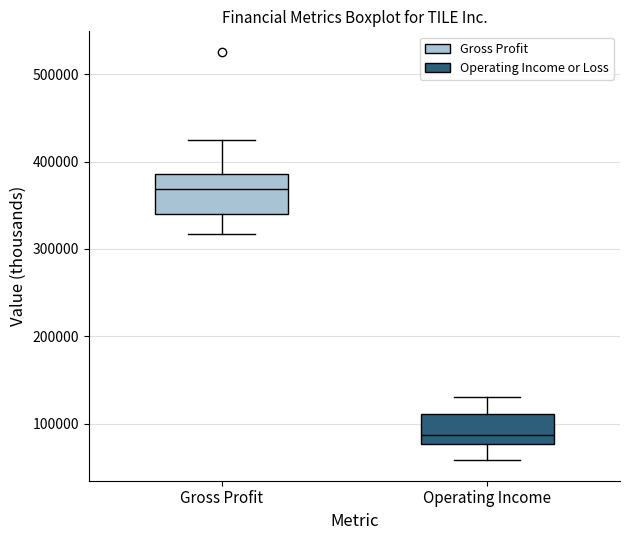

Where does the upper whisker of the box for Operating Income end on the y-axis? The values are not printed on the chart, so give them approximately, as read against the axis.

130000